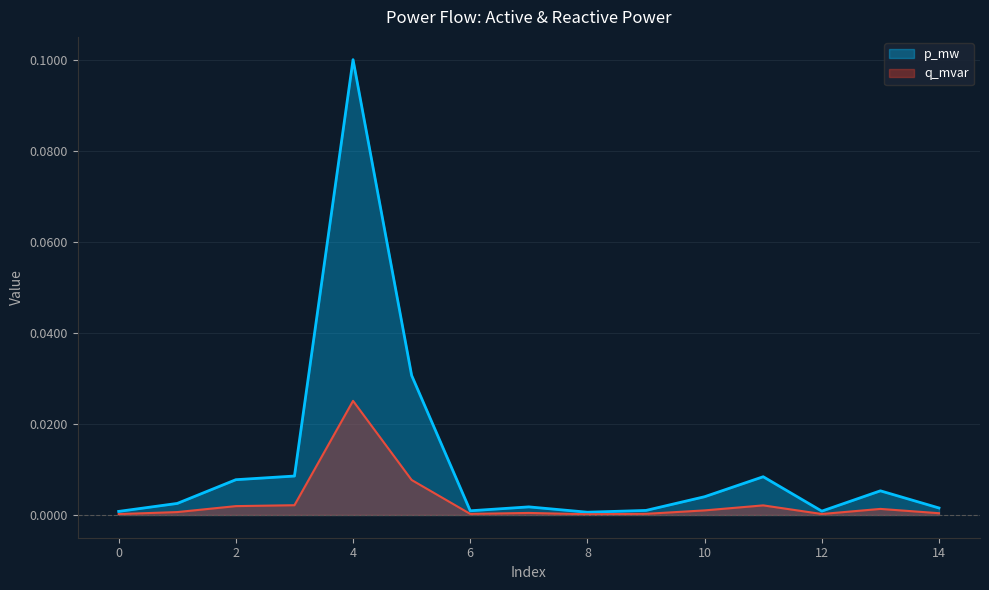

Reading left to right, extract all data points from this chart.

p_mw: 0.0	0.0	0.0	0.0	0.1	0.0	0.0	0.0	0.0	0.0	0.0	0.0	0.0	0.0	0.0
q_mvar: 0.0	0.0	0.0	0.0	0.0	0.0	0.0	0.0	0.0	0.0	0.0	0.0	0.0	0.0	0.0